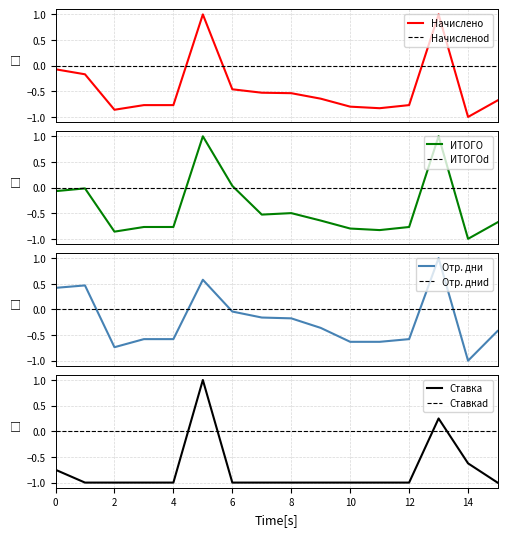

Is it true that Ставка equals -0.3 at 10?

False